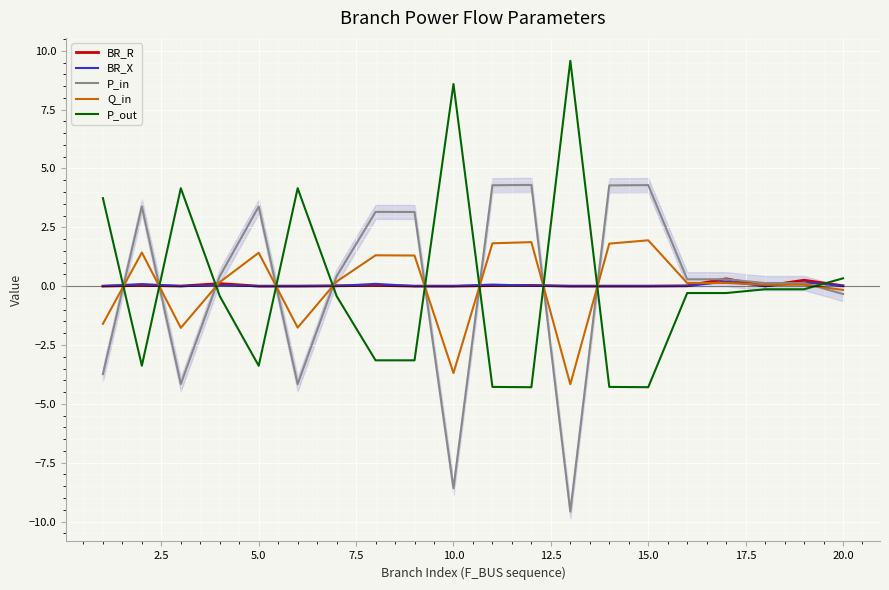

What is the greatest value displayed?

9.6